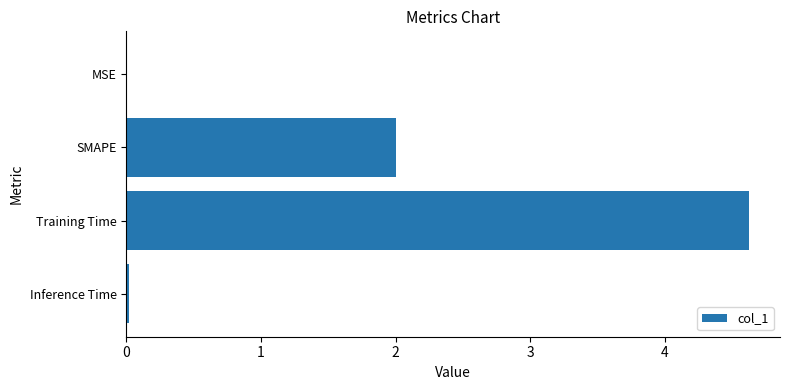

True or false: the data shows 7.2 at Training Time.

False